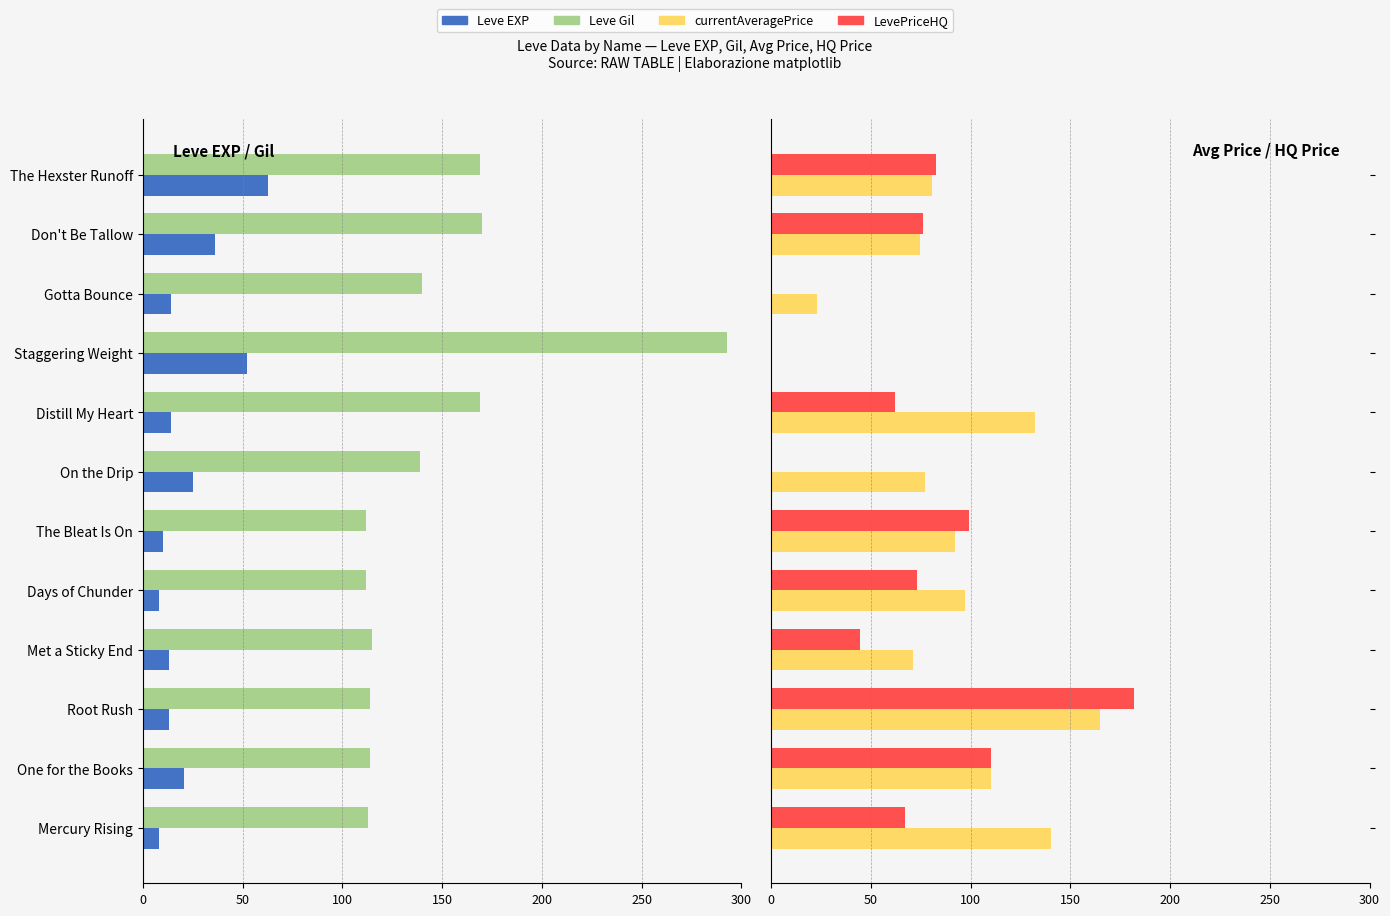

How many data points does each series have?

12